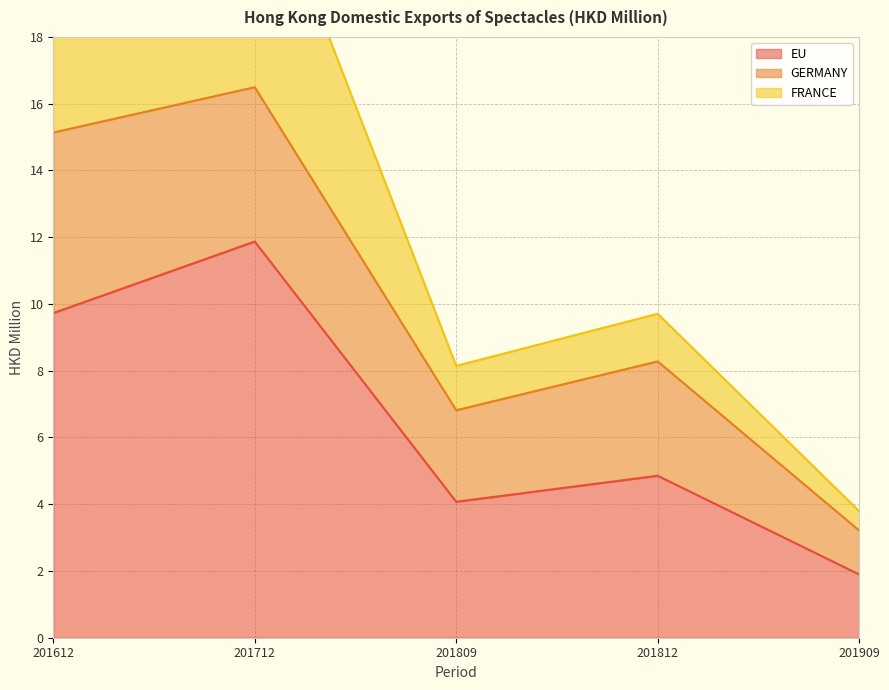

Reading left to right, what are all the values shown in this chart?

EU: 9.7	11.9	4.1	4.9	1.9
GERMANY: 5.4	4.6	2.7	3.4	1.3
FRANCE: 4.3	7.2	1.3	1.4	0.6